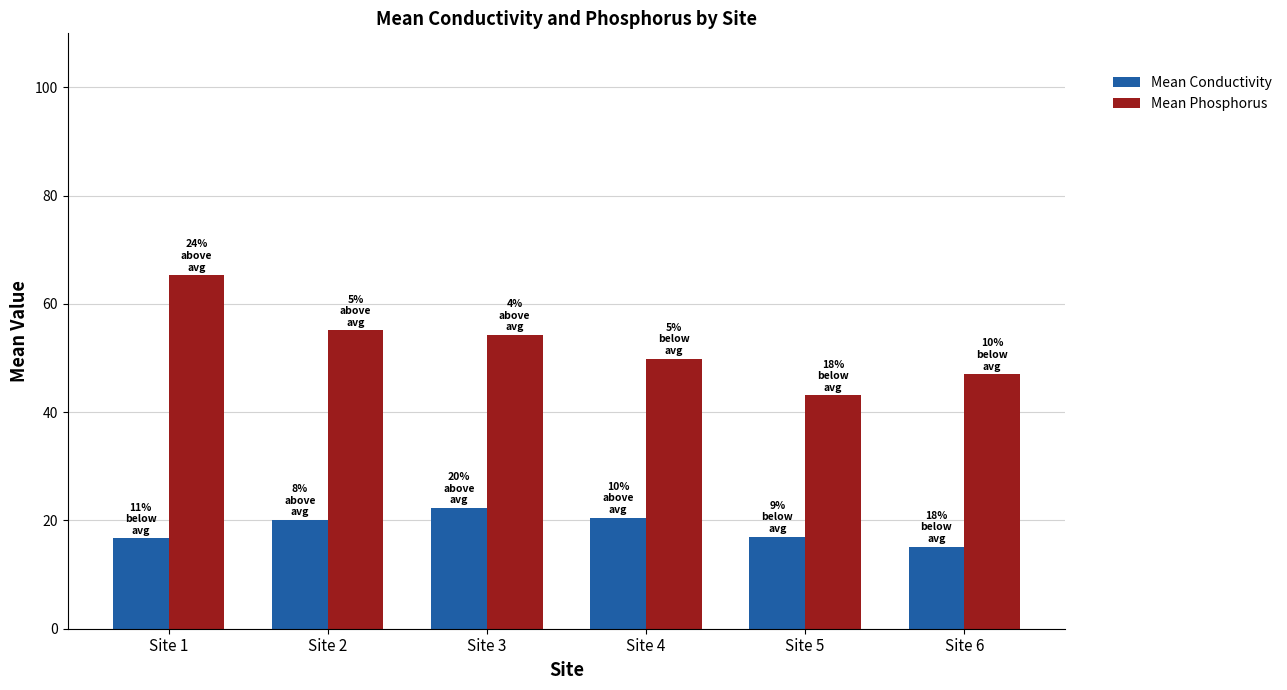

At which category does the chart reach its minimum across all series?

Site 6